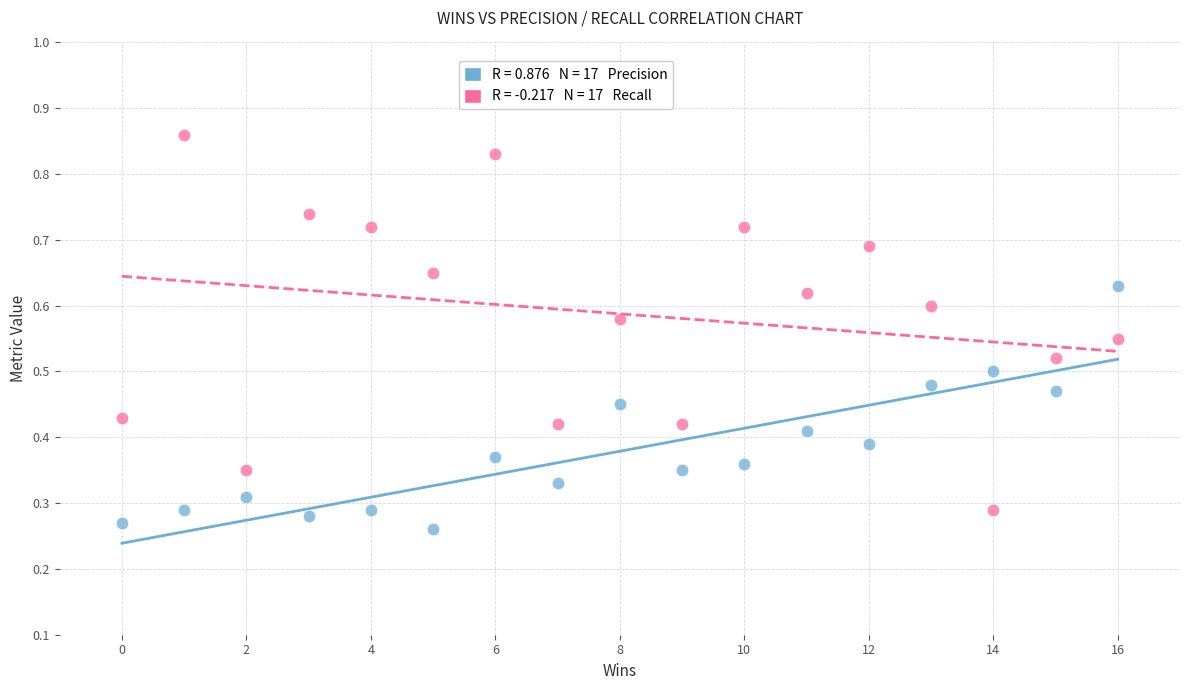

Count the number of points in this scatter plot.

34